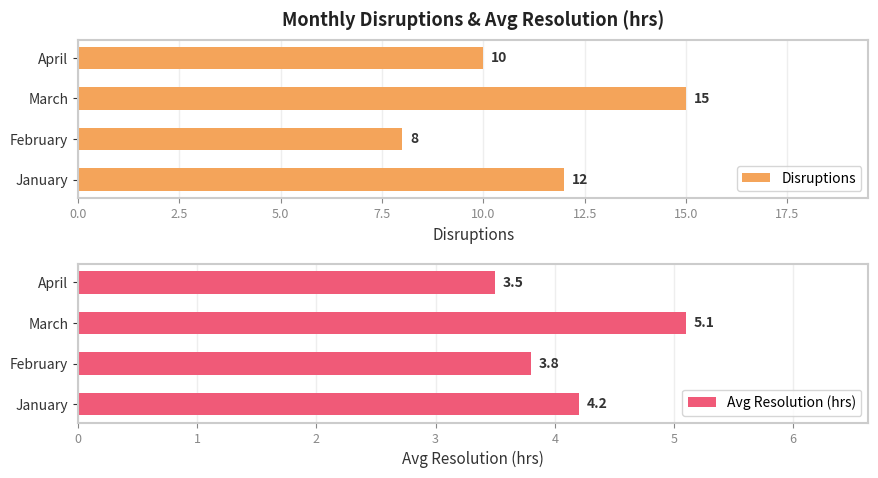

Rank the categories by Disruptions value from lowest to highest.

February, April, January, March